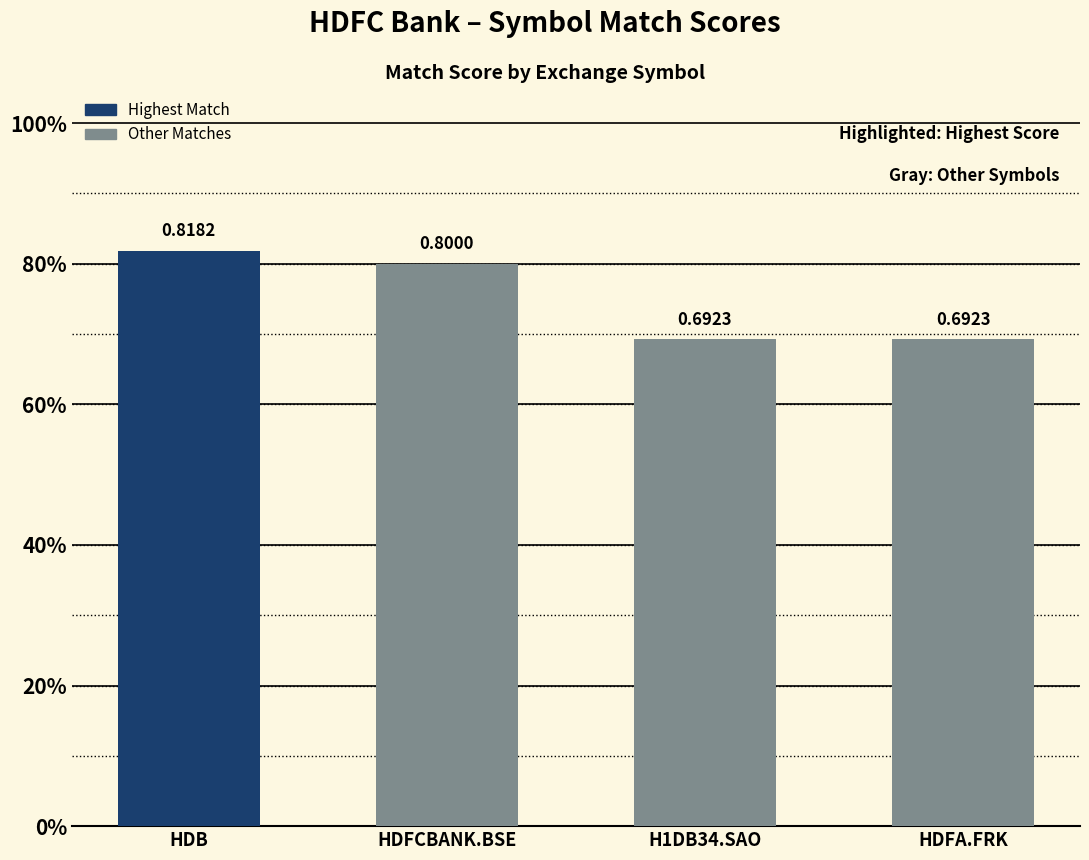

True or false: the data shows 0.7 at H1DB34.SAO.

True